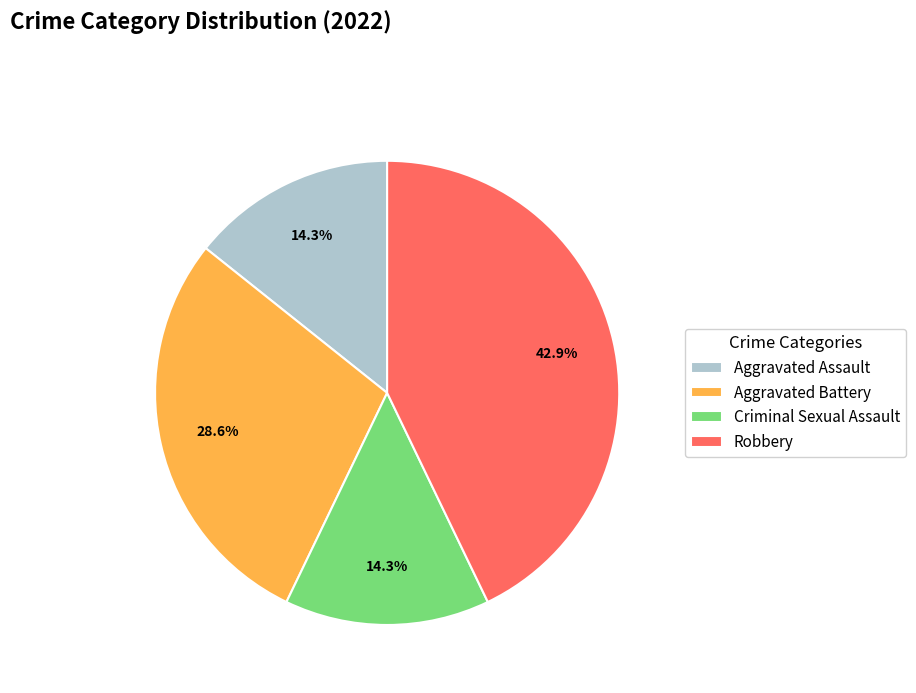

Approximately how many times larger is the value at Robbery compared to Aggravated Assault?

3.0